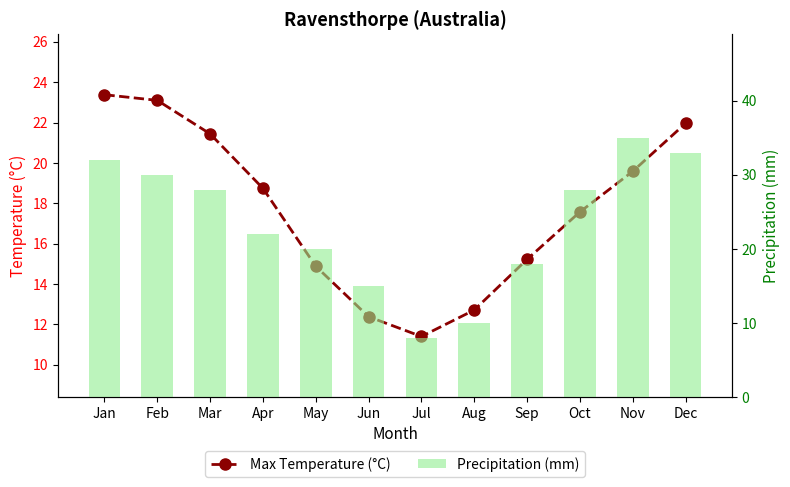

Between Jun and Jan, which is larger?

Jan